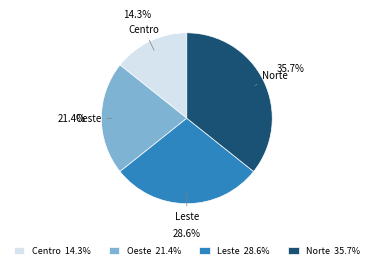

Between Leste and Centro, which is larger?

Leste